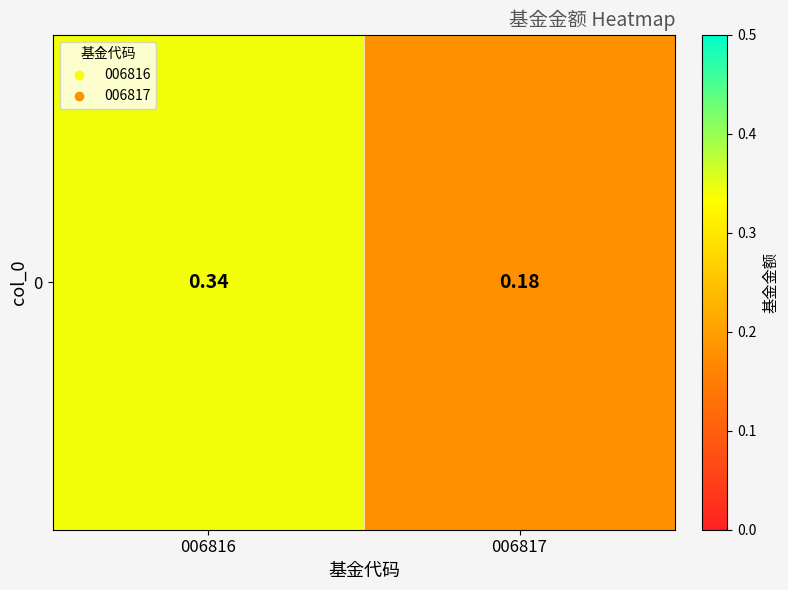

Between 006817 and 006816, which is larger?

006816